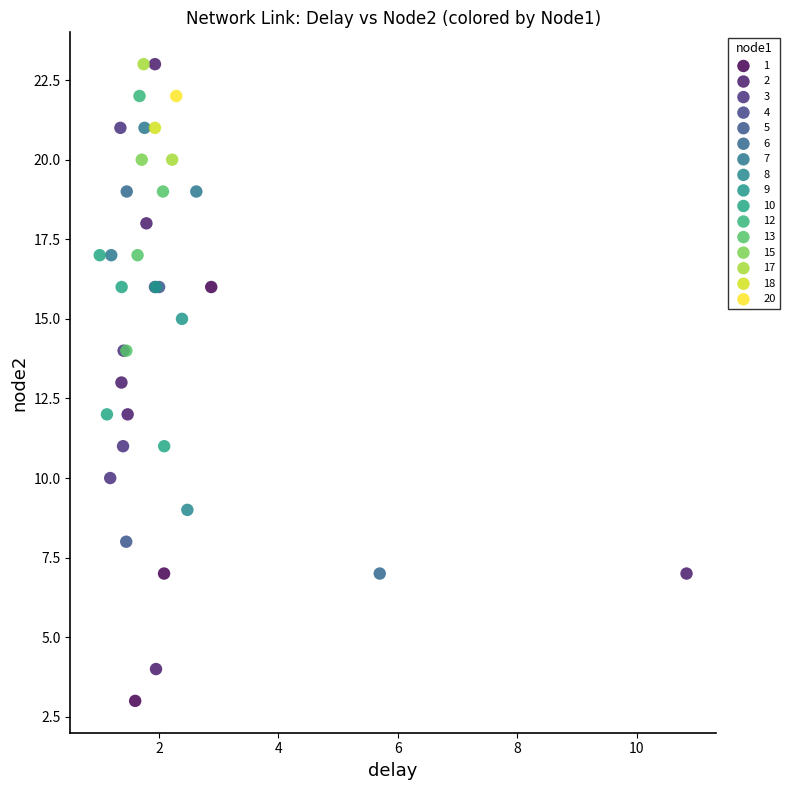

Which series reaches the minimum Y coordinate?

1